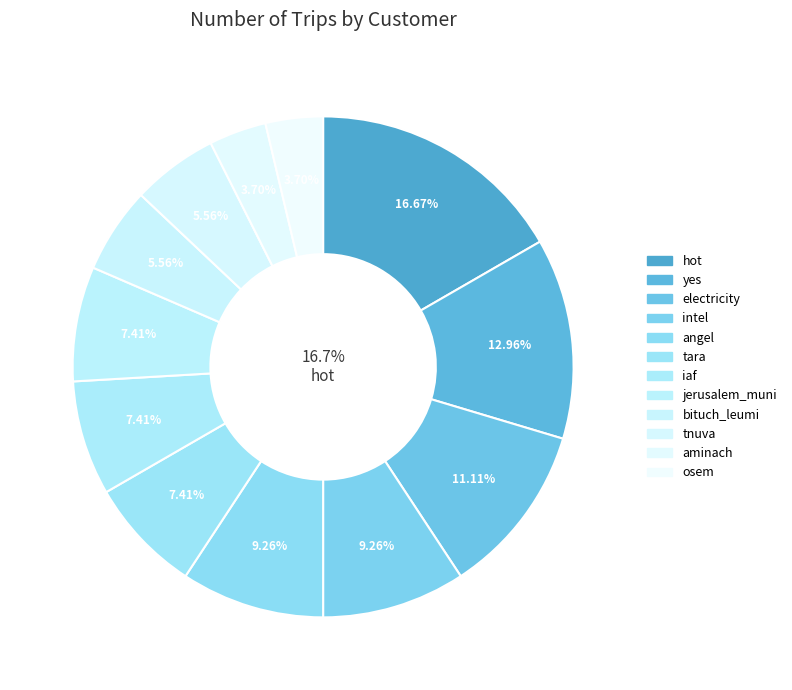

The intel slice represents 9% of the pie. True or false?

True